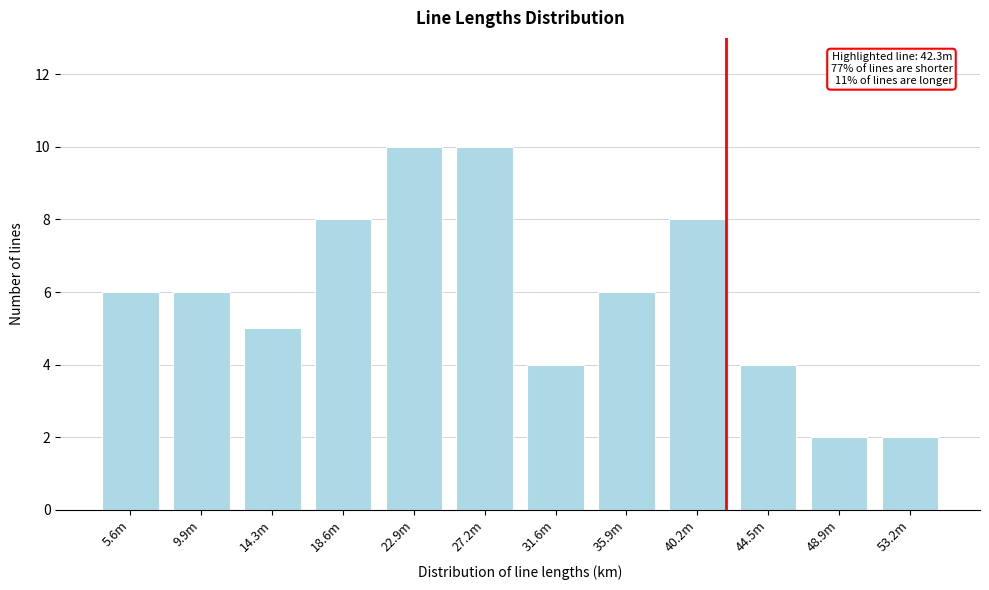

Reading left to right, what are all the values shown in this chart?

5.6m=6	9.9m=6	14.3m=5	18.6m=8	22.9m=10	27.2m=10	31.6m=4	35.9m=6	40.2m=8	44.5m=4	48.9m=2	53.2m=2